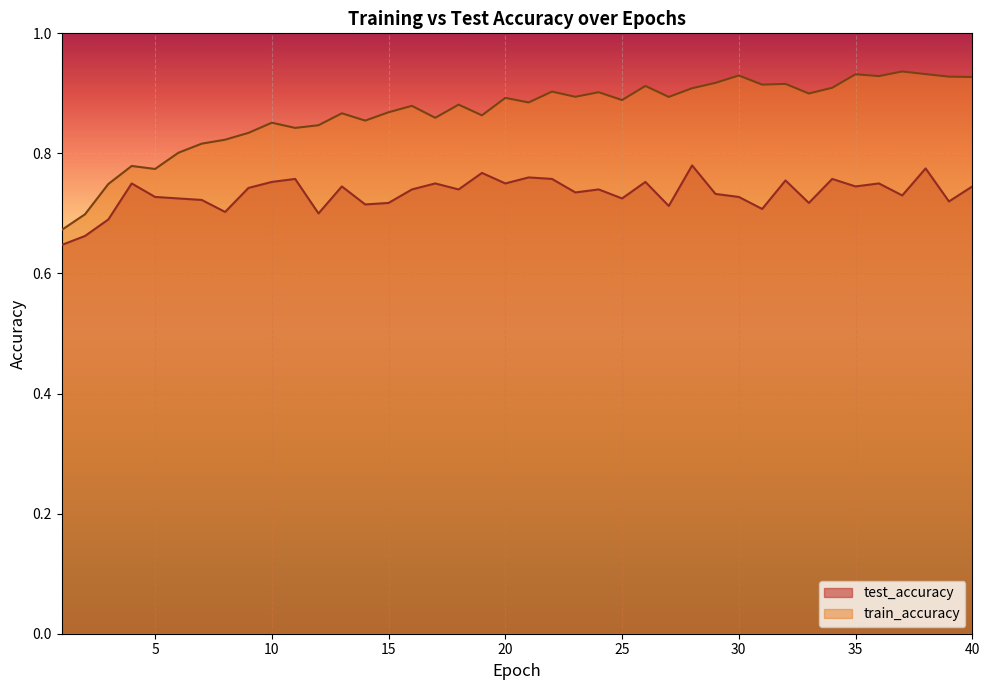

Which series has the largest range (max minus min)?

train_accuracy